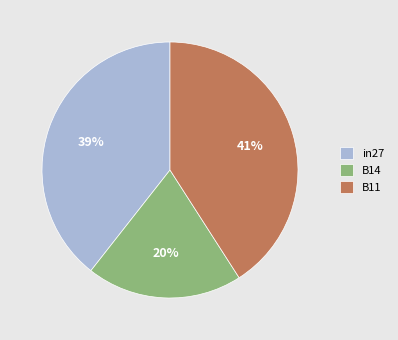

How many segments does this pie chart have?

3